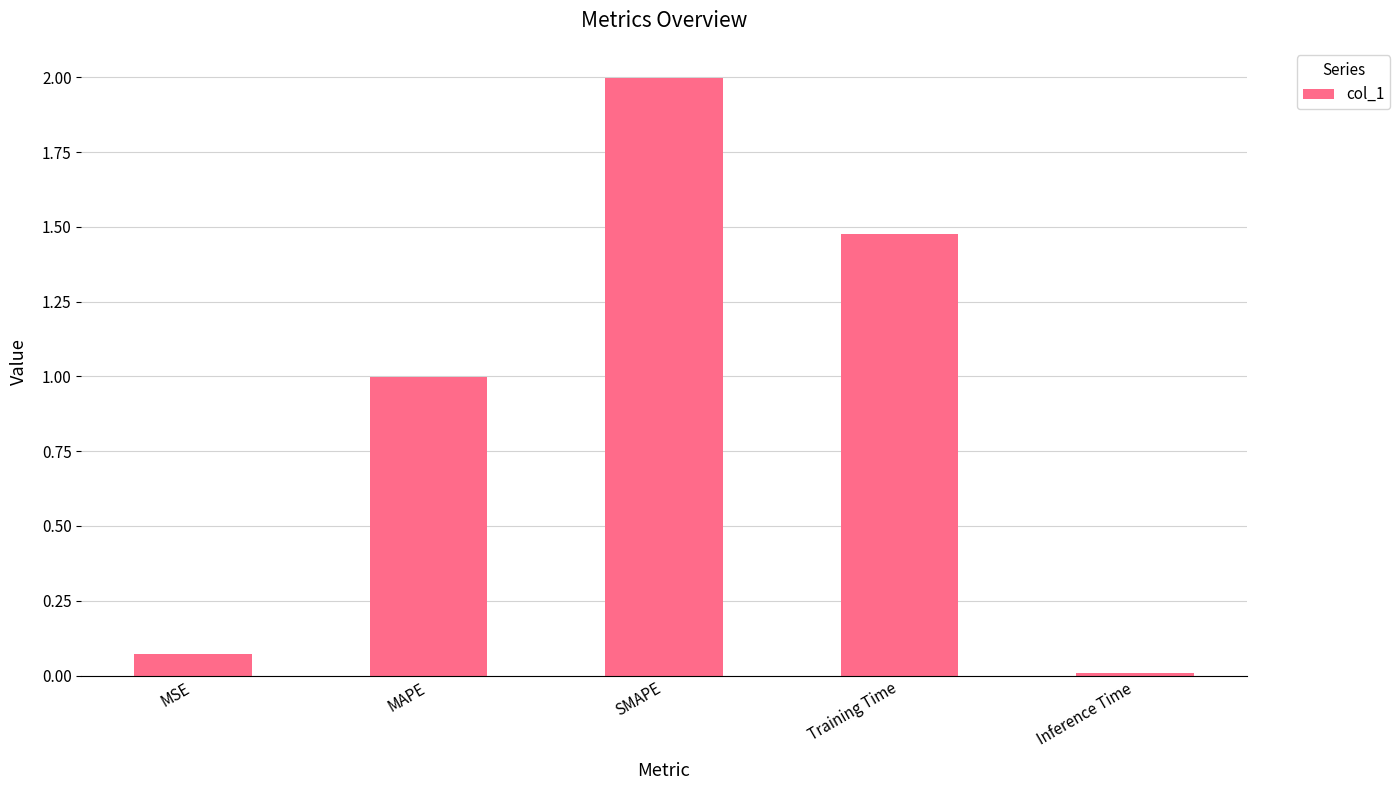

Are the bars horizontal?

No